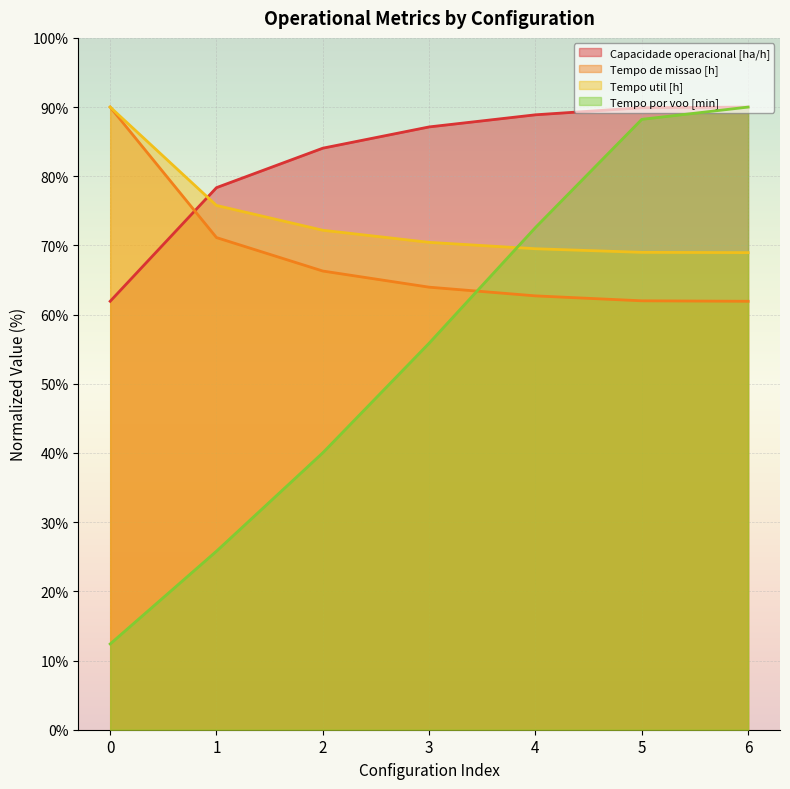

What is the difference between the maximum and minimum values in the Tempo util [h] series?

21.0